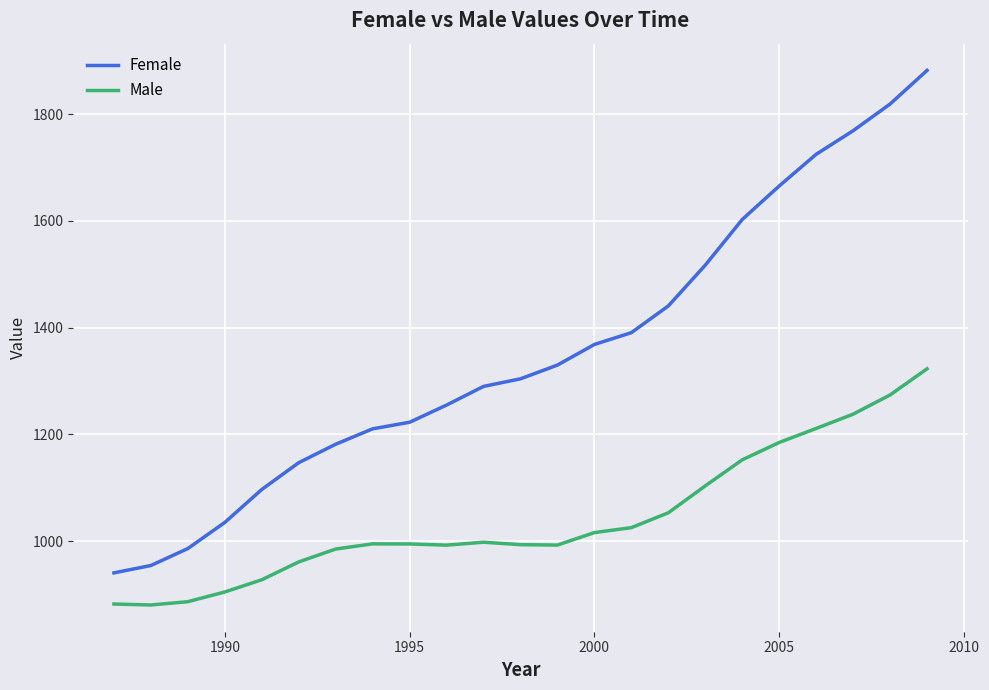

Which series has the largest total across all categories?

Female